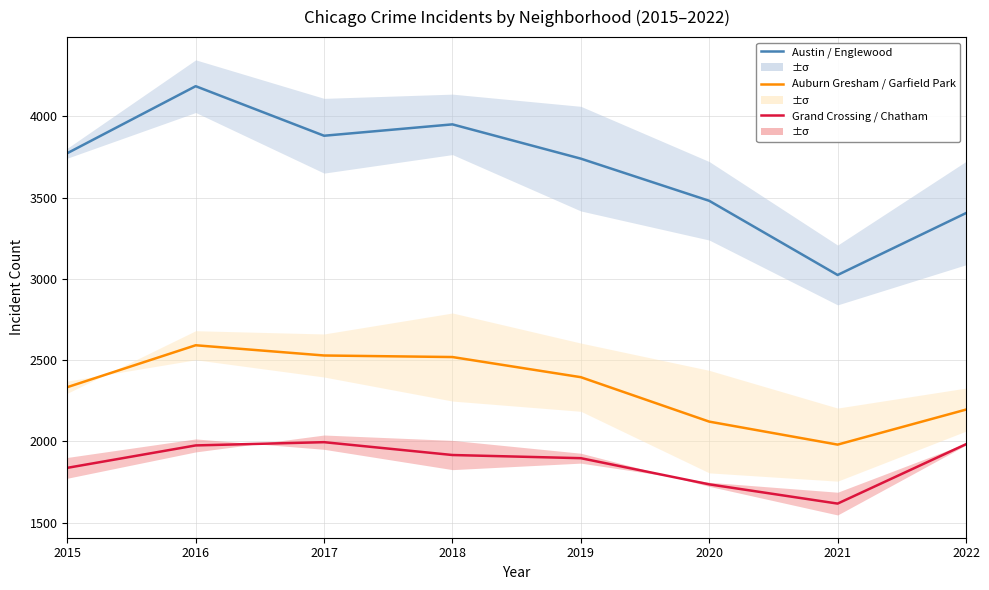

What is the difference between the maximum and minimum values in the Auburn Gresham series?

611.5